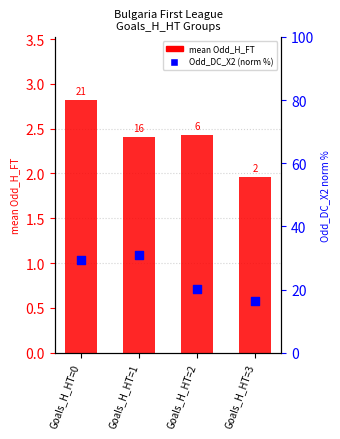

Is the value of mean Odd_H_FT at Goals_H_HT=2 greater than the value of Odd_DC_X2 (norm %) at Goals_H_HT=1?

No